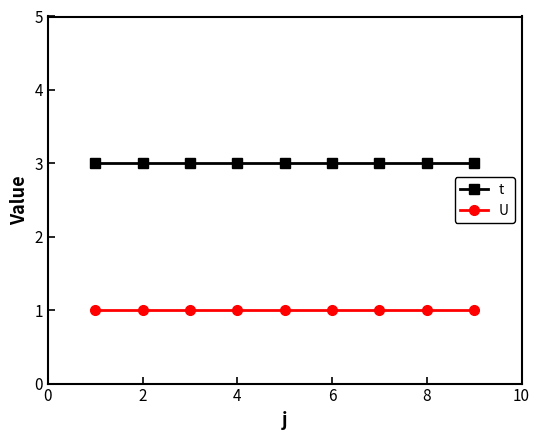

True or false: t and U cross at least once.

False